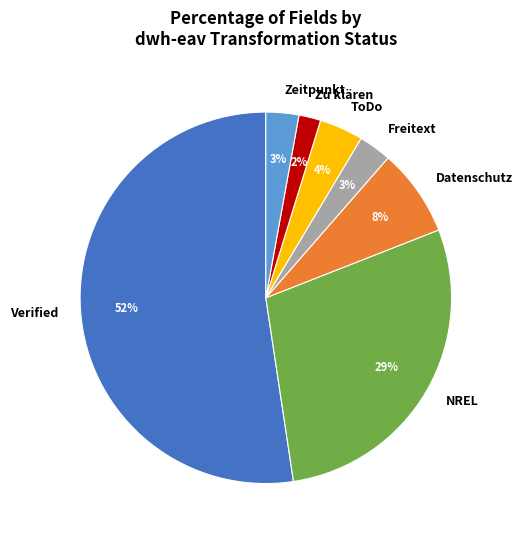

What is the largest slice in the pie chart?

Verified